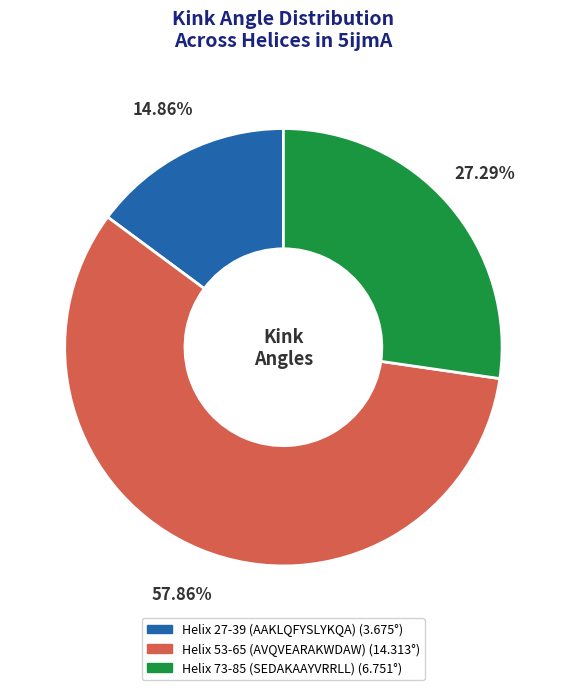

Which slice represents more than half of the pie?

Helix 53-65 (AVQVEARAKWDAW)